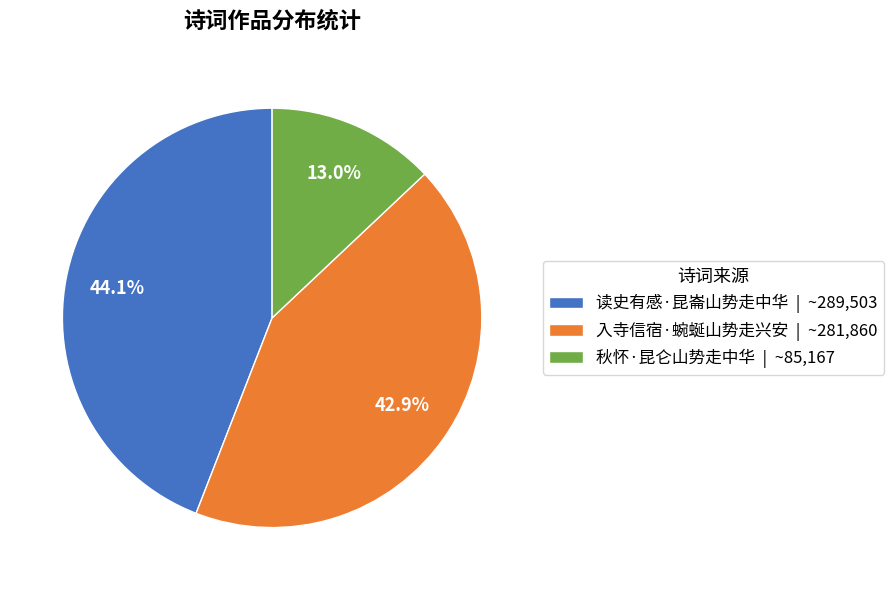

What is the ratio of the value at 读史有感·昆崙山势走中华 to the value at 秋怀·昆仑山势走中华?

3.4